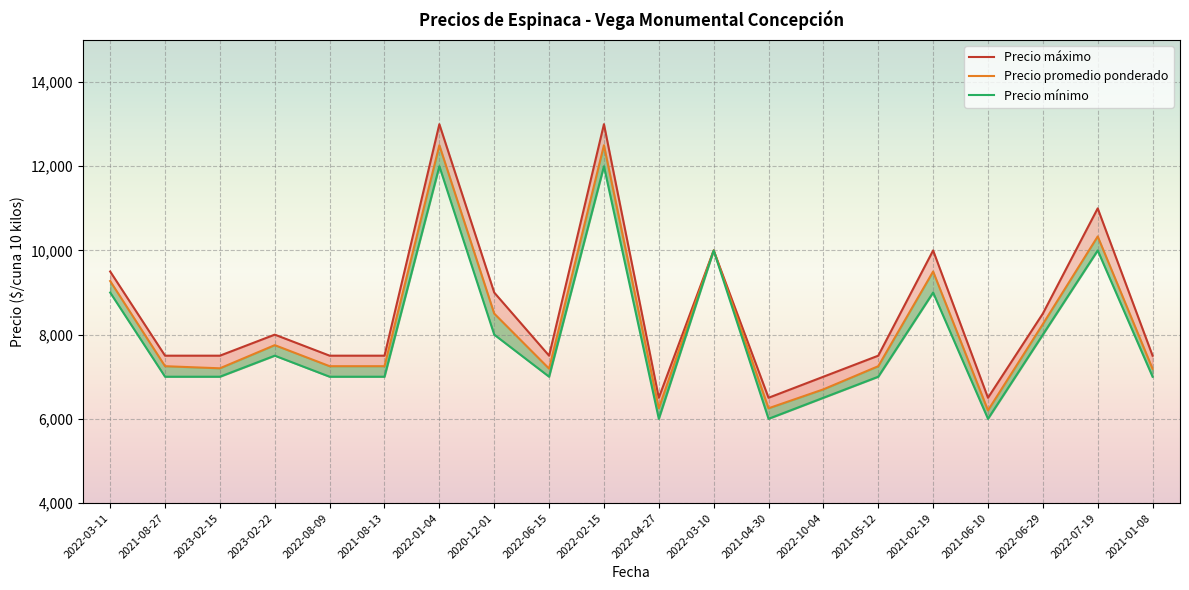

Which series has the largest total across all categories?

Precio máximo